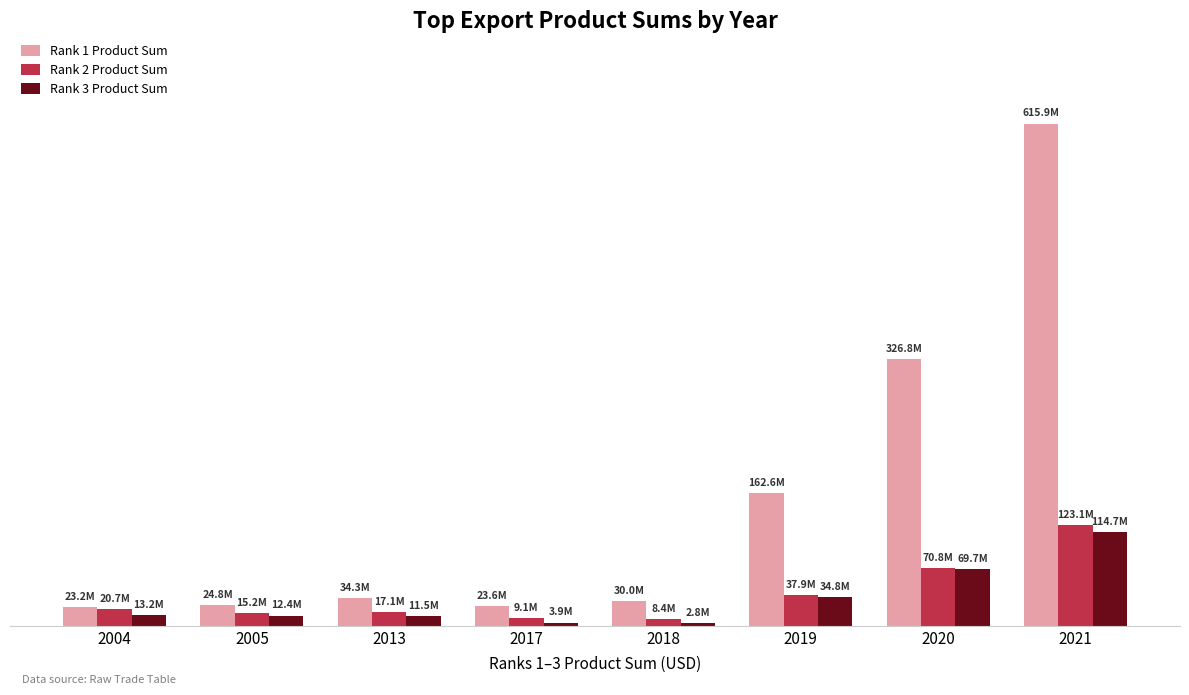

Are the bars grouped side by side (vs. stacked)?

Yes